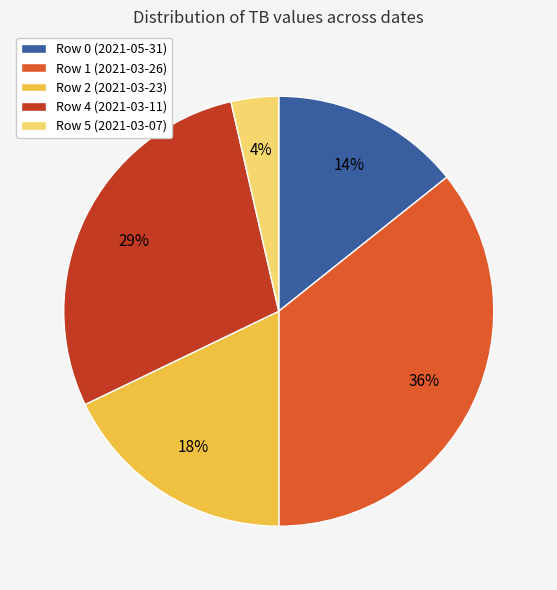

To the nearest percent, what is the average slice percentage?

20%